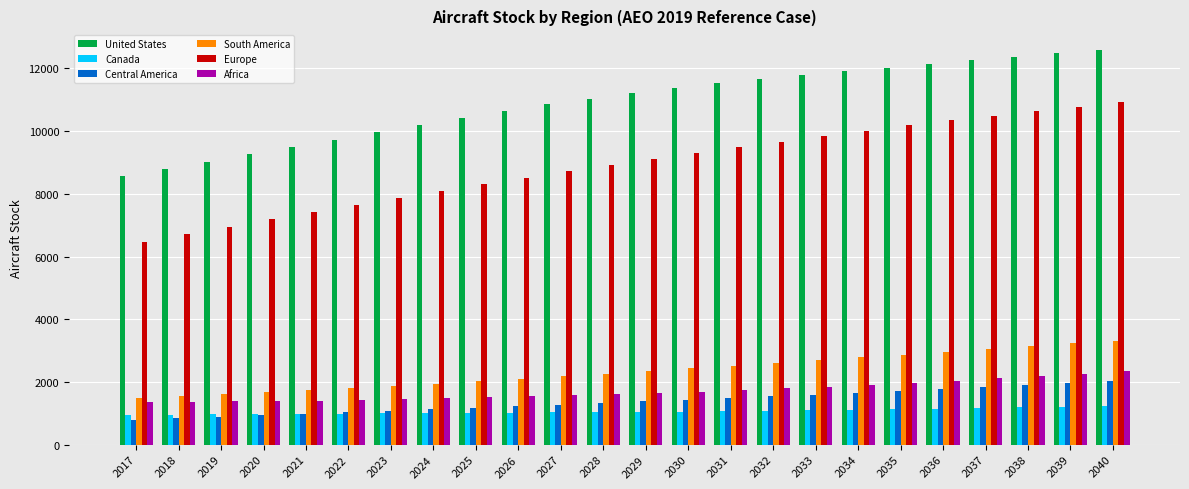

What is the difference between the highest and lowest values at 2019?

8135.3